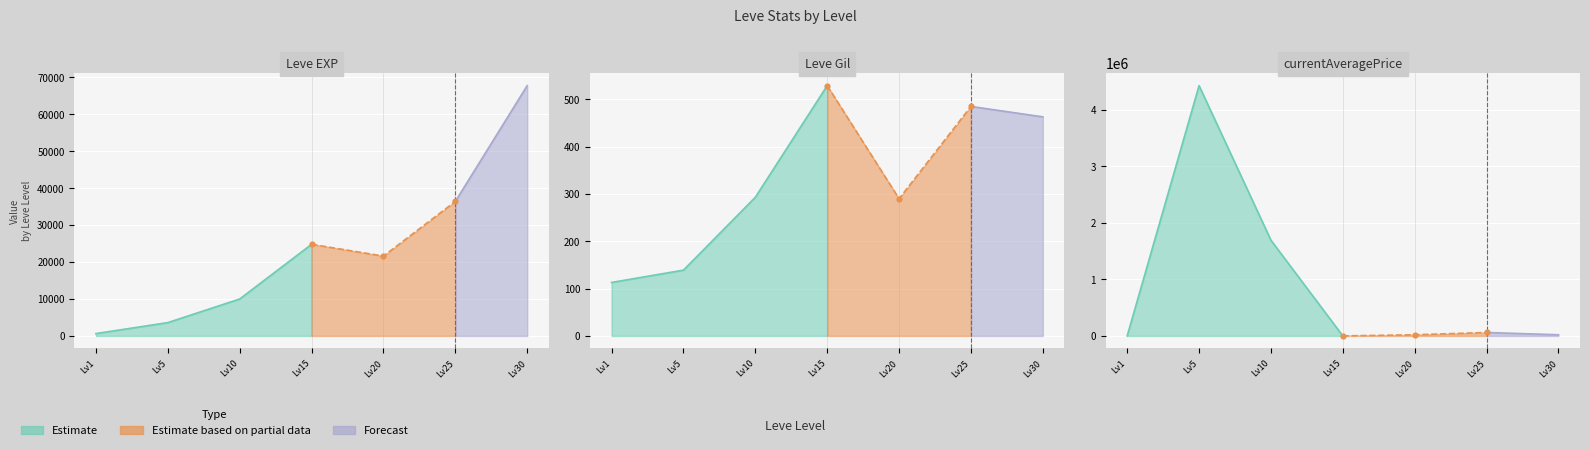

At how many categories does at least one series exceed 3597368?

1